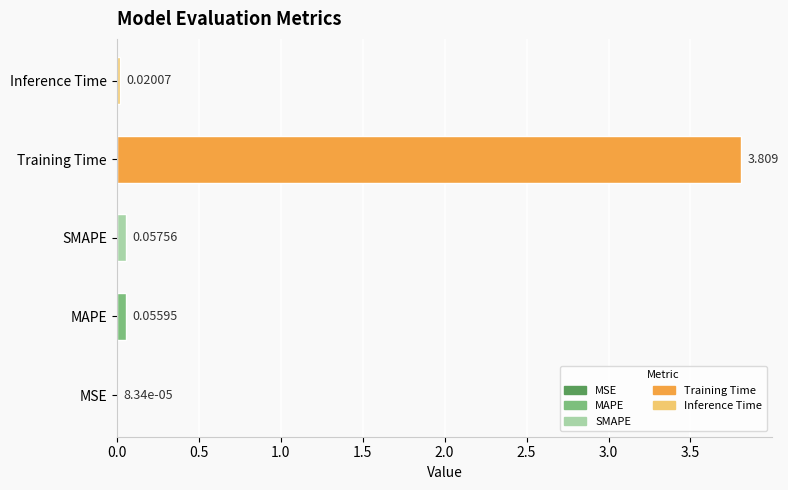

At which category does the chart reach its peak across all series?

Training Time